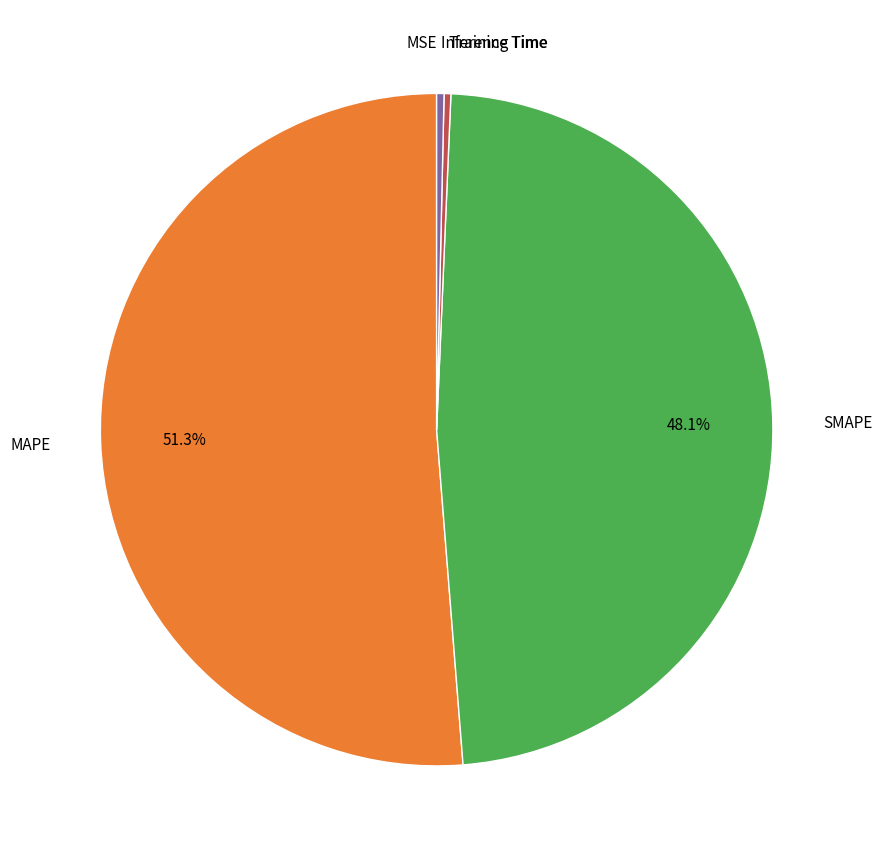

Does any single category account for the majority?

Yes